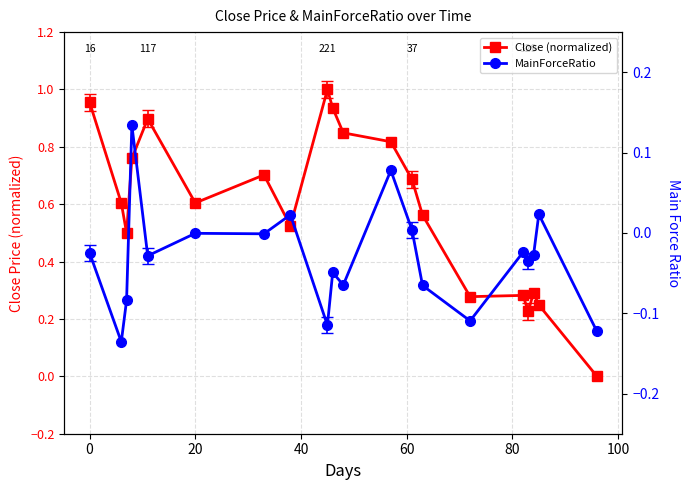

Which series has the largest range (max minus min)?

Close (normalized)